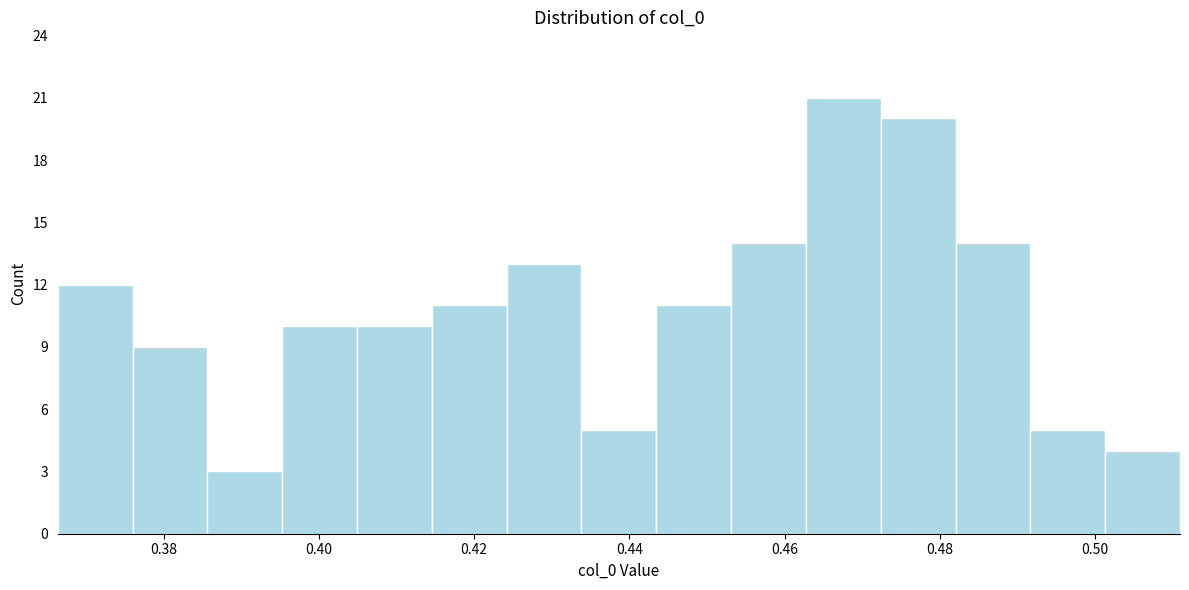

Which range on the x-axis has the tallest bar?

0.462 to 0.472